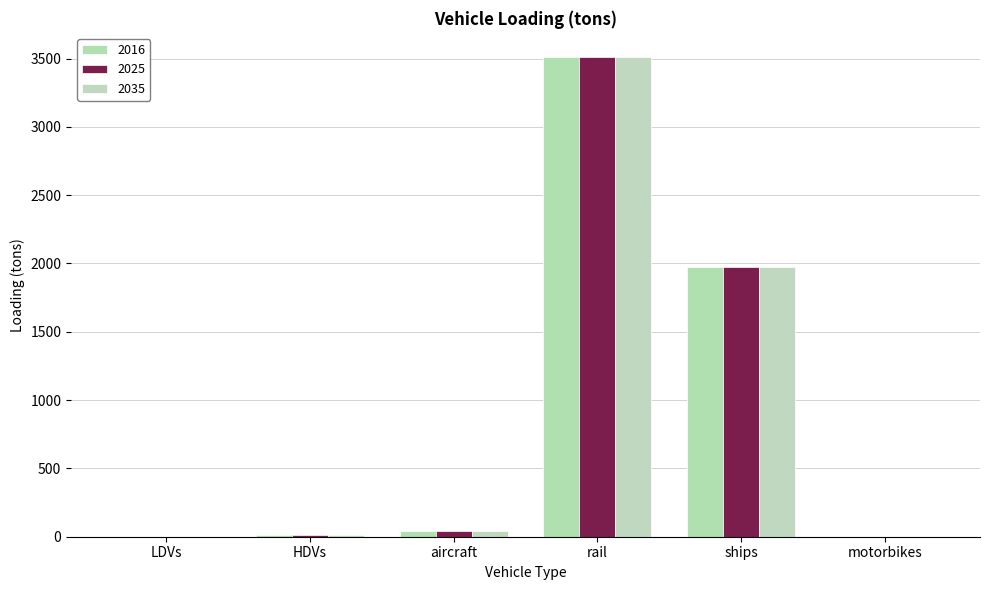

What is the label of the 2nd bar from the left?

HDVs